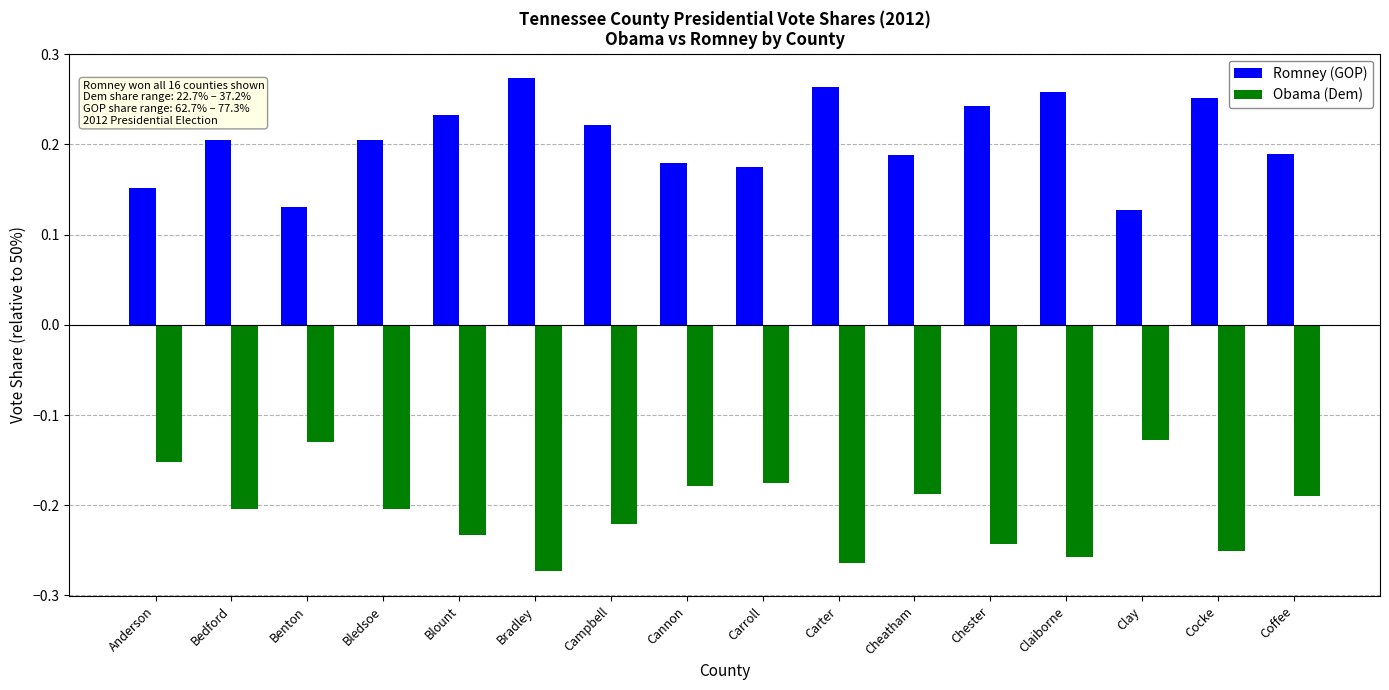

What position from the right is Bradley?

11